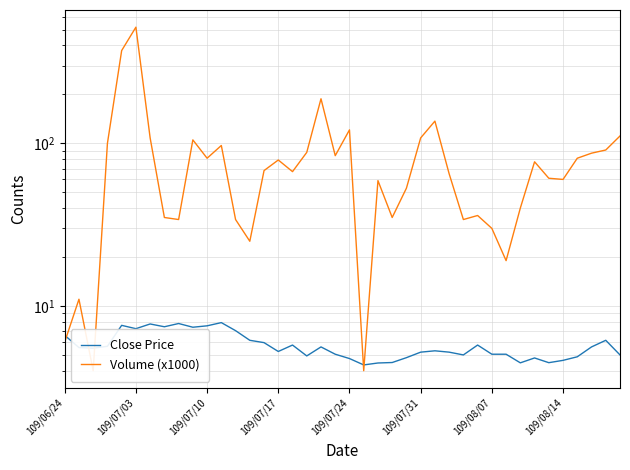

How many interior local valleys does the Close Price series have?

10